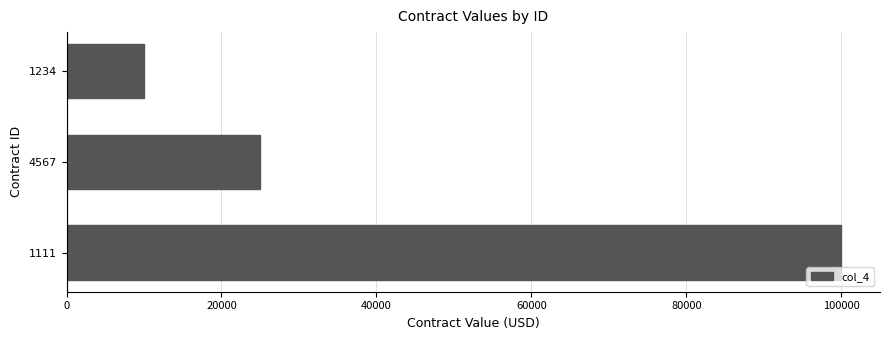

What is the label of the 2nd bar from the top?

4567